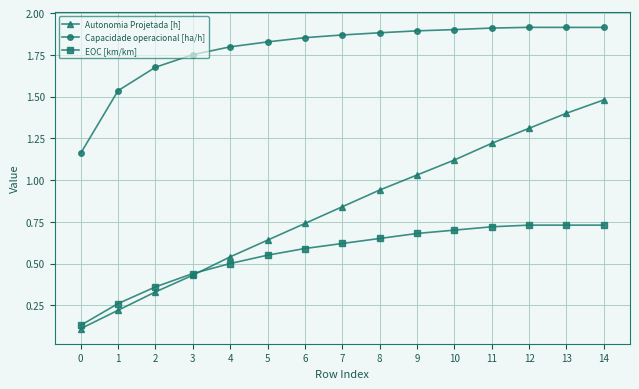

What is the total value across all series at 2?

2.4